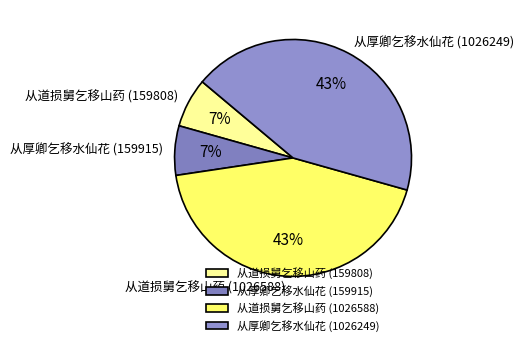

Approximately how many times larger is the value at 从厚卿乞移水仙花 (159915) compared to 从道损舅乞移山药 (159808)?

1.0